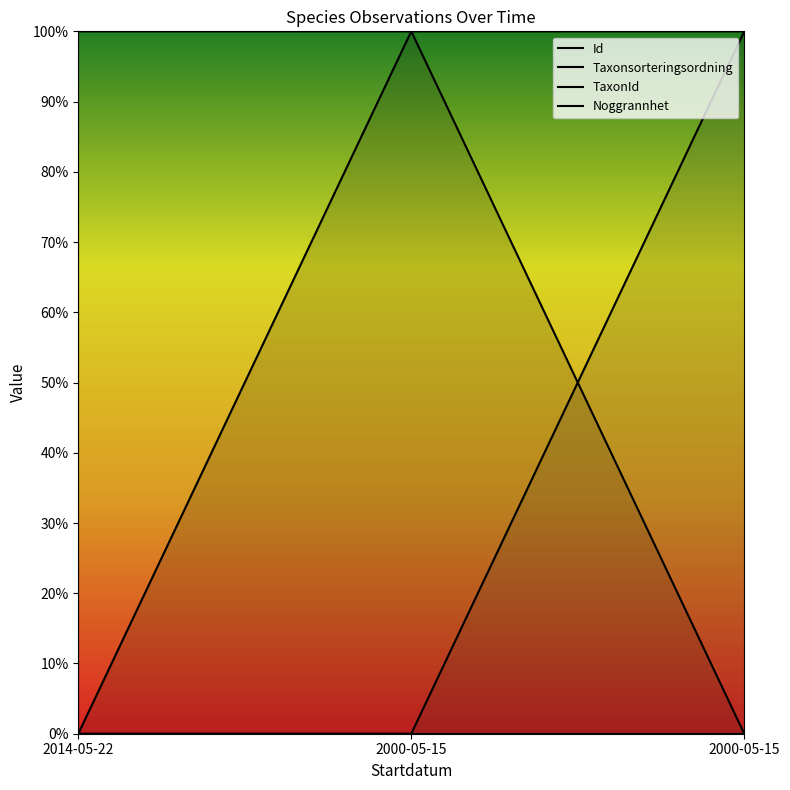

Does the chart have visible grid lines?

No